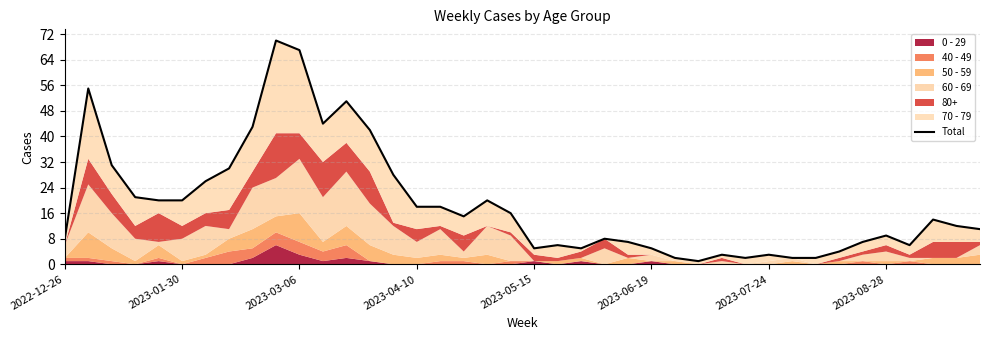

Is it true that the value at 16 is 18?

True